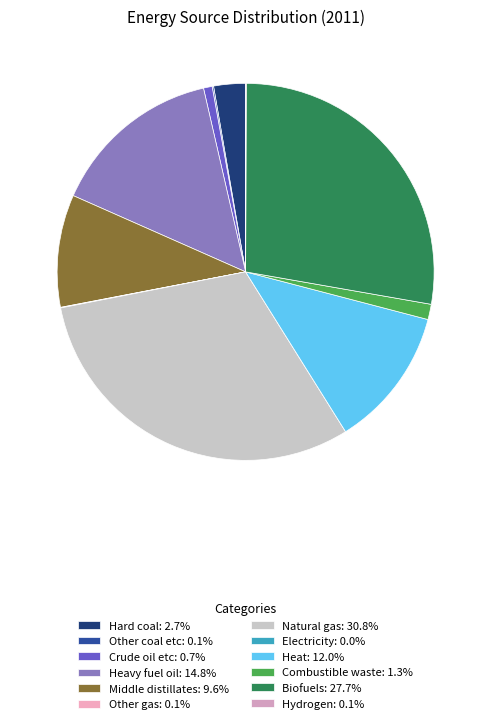

What percentage is NOT represented by Natural gas?

69.2%